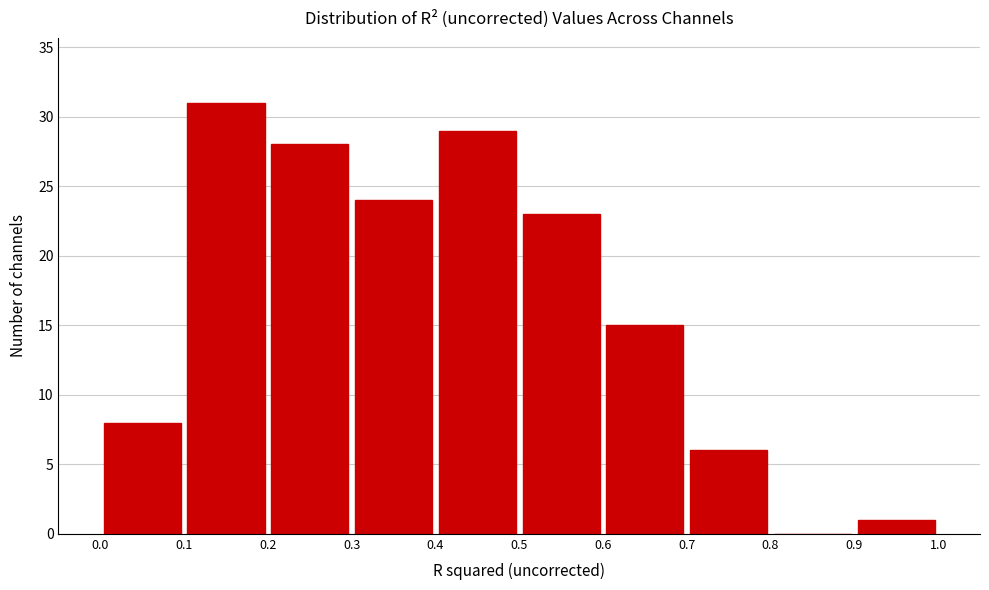

Reading left to right, transcribe this chart: for each bar, give the range it covers on the x-axis and its height. The values are not printed on the chart, so give them approximately, as read against the axis.

0.0 to 0.1: 8
0.1 to 0.2: 31
0.2 to 0.3: 28
0.3 to 0.4: 24
0.4 to 0.5: 29
0.5 to 0.6: 23
0.6 to 0.7: 15
0.7 to 0.8: 6
0.8 to 0.9: 0
0.9 to 1.0: 1